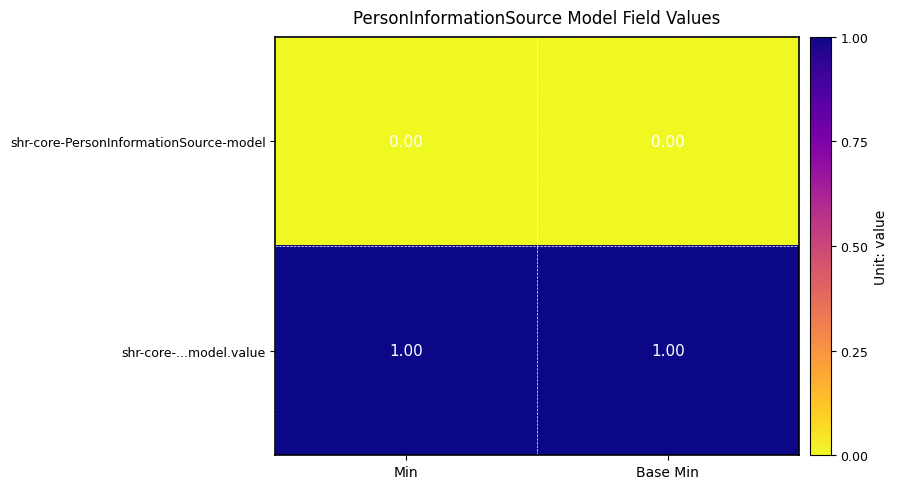

What is the spread (max minus min) of values at Min?

1